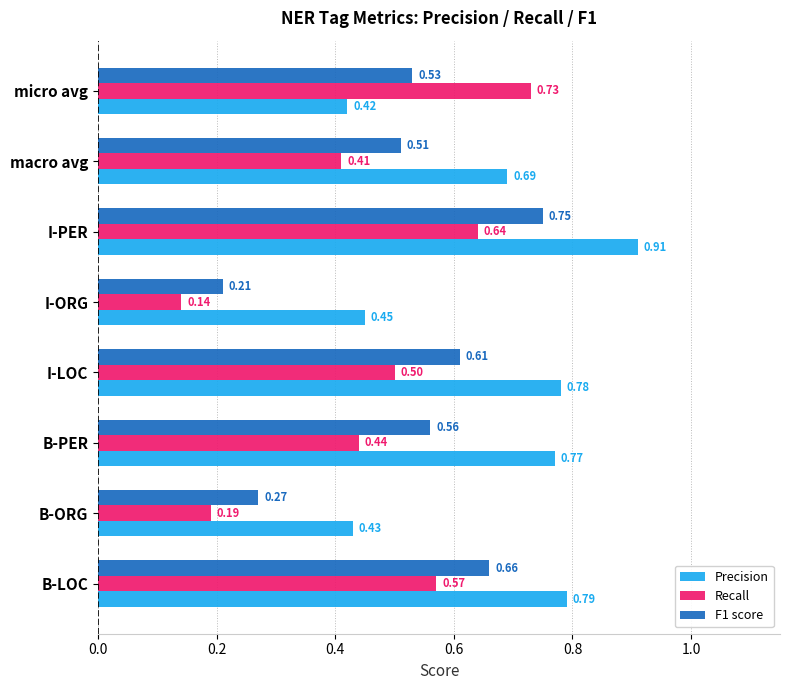

Rank the categories by F1 score value from lowest to highest.

I-ORG, B-ORG, macro avg, micro avg, B-PER, I-LOC, B-LOC, I-PER